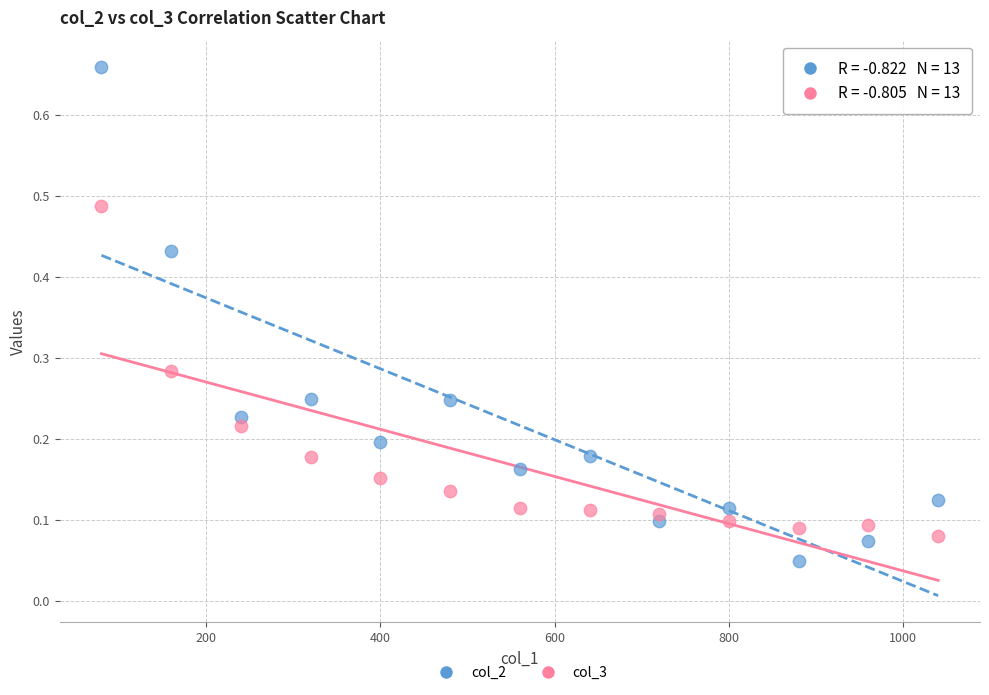

Which series has the widest spread of Y values?

col_2